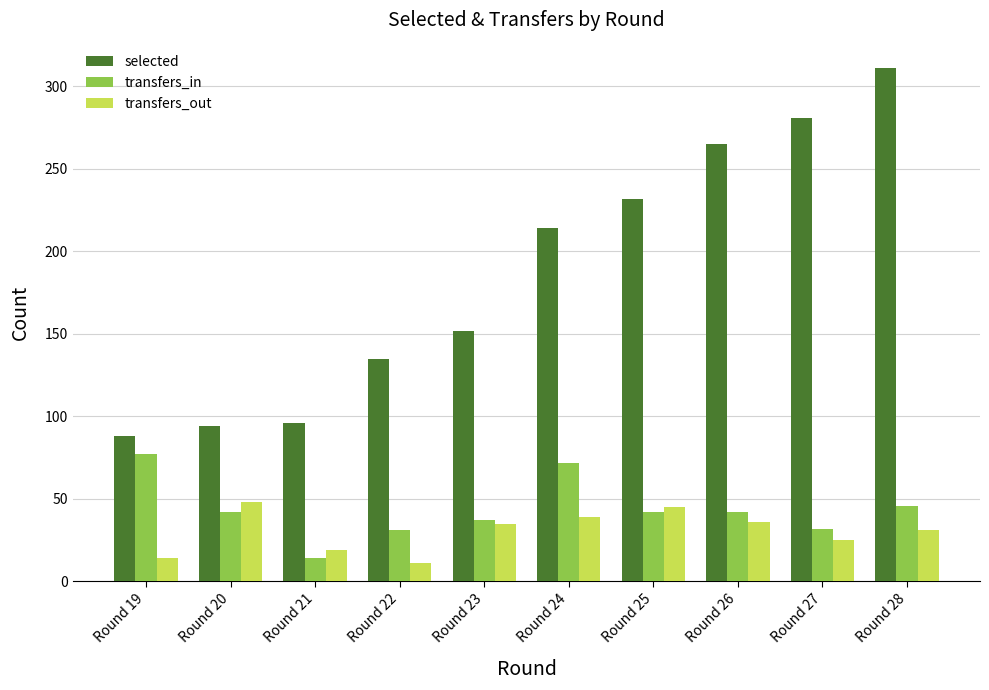

The value of transfers_out at Round 26 is 50. True or false?

False